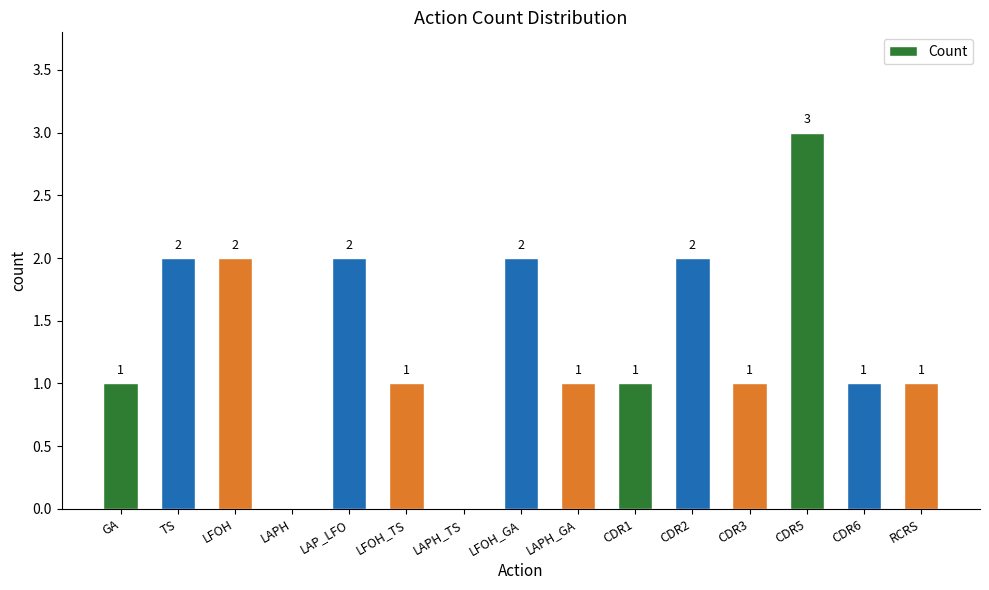

Reading left to right, list all the values displayed in this chart.

GA=1	TS=2	LFOH=2	LAPH=0	LAP_LFO=2	LFOH_TS=1	LAPH_TS=0	LFOH_GA=2	LAPH_GA=1	CDR1=1	CDR2=2	CDR3=1	CDR5=3	CDR6=1	RCRS=1